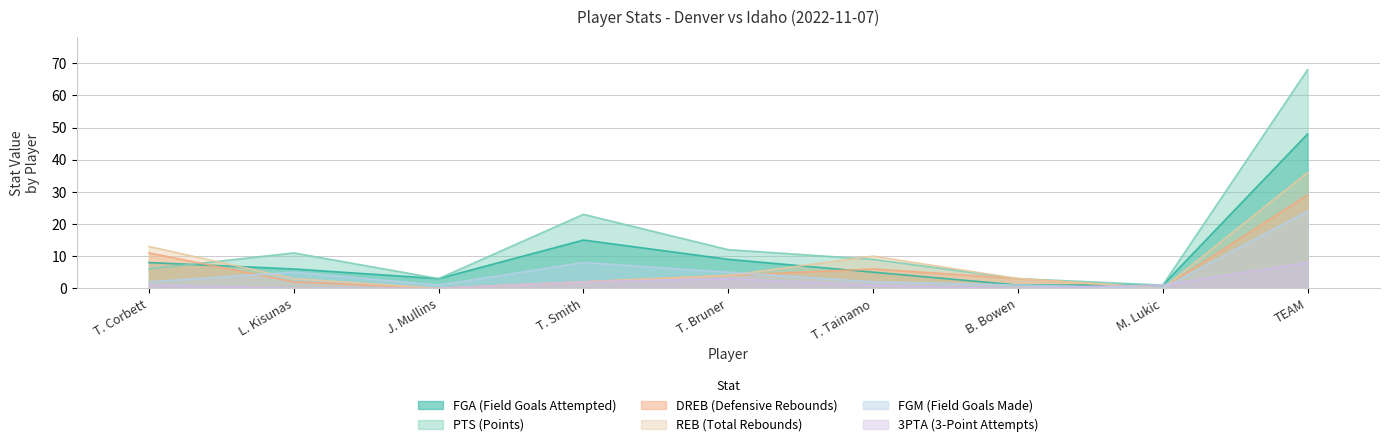

How many lines are shown in the chart?

6